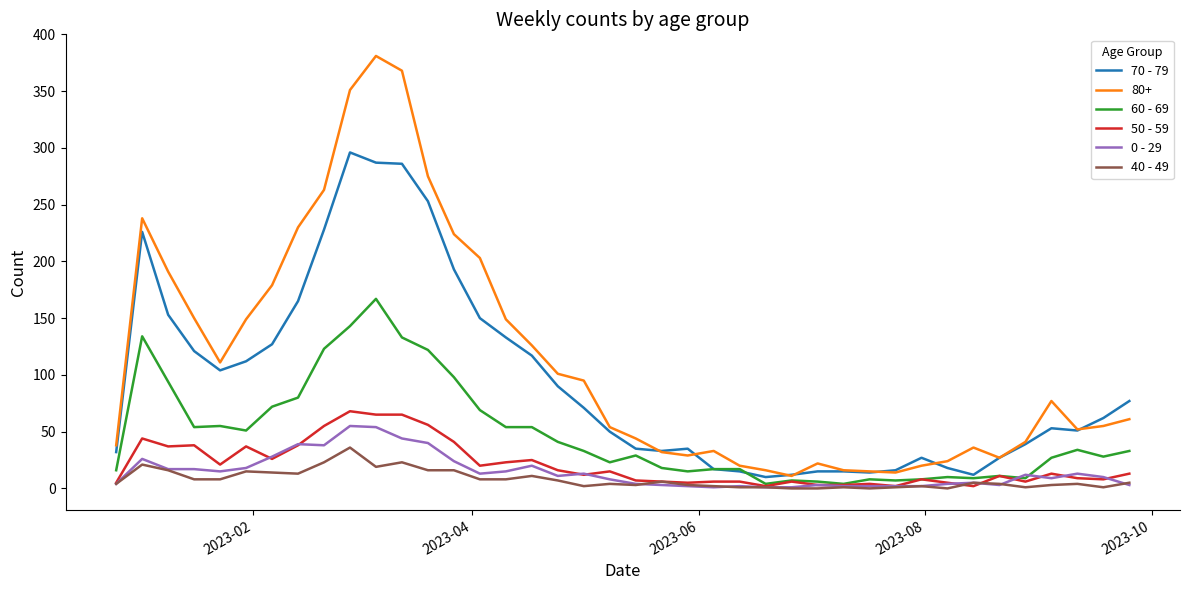

True or false: 80+ and 0 - 29 cross at least once.

False